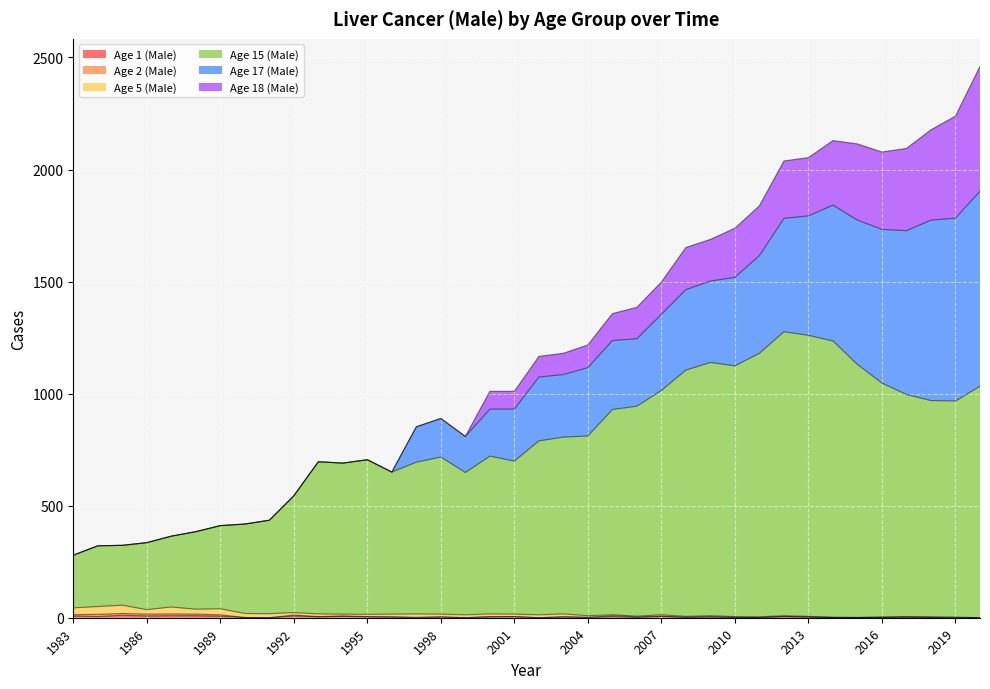

What is the maximum value shown in the chart?

1267